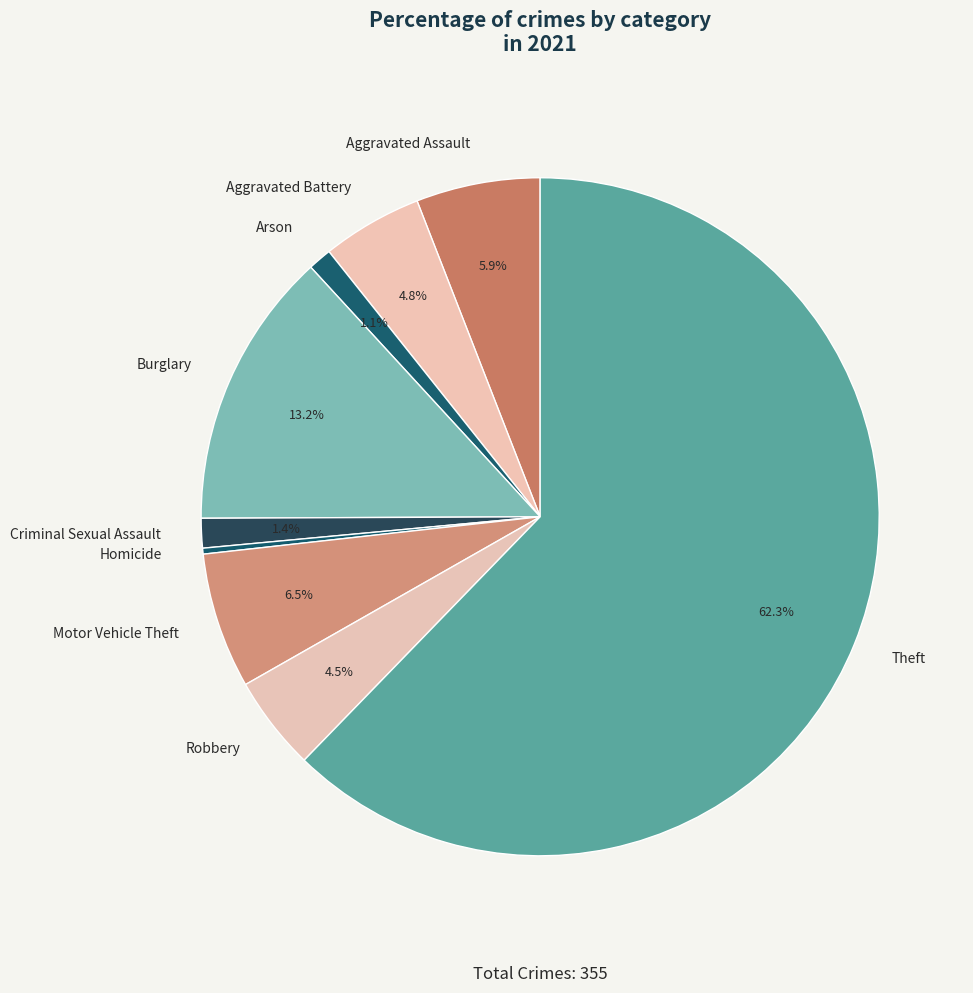

To the nearest percent, what is the combined percentage of Aggravated Battery and Homicide?

5%